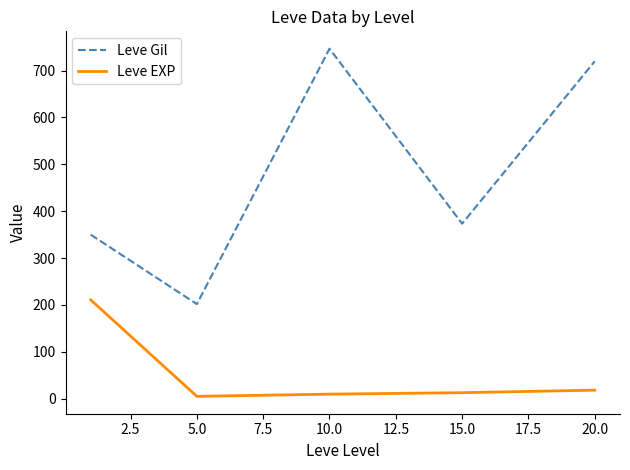

Which series has the largest range (max minus min)?

Leve Gil